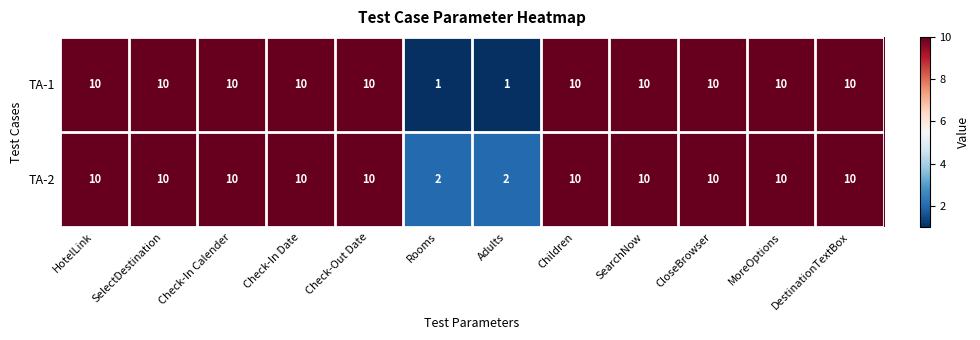

Count the TA-2 values in the range 10 to 11.

10